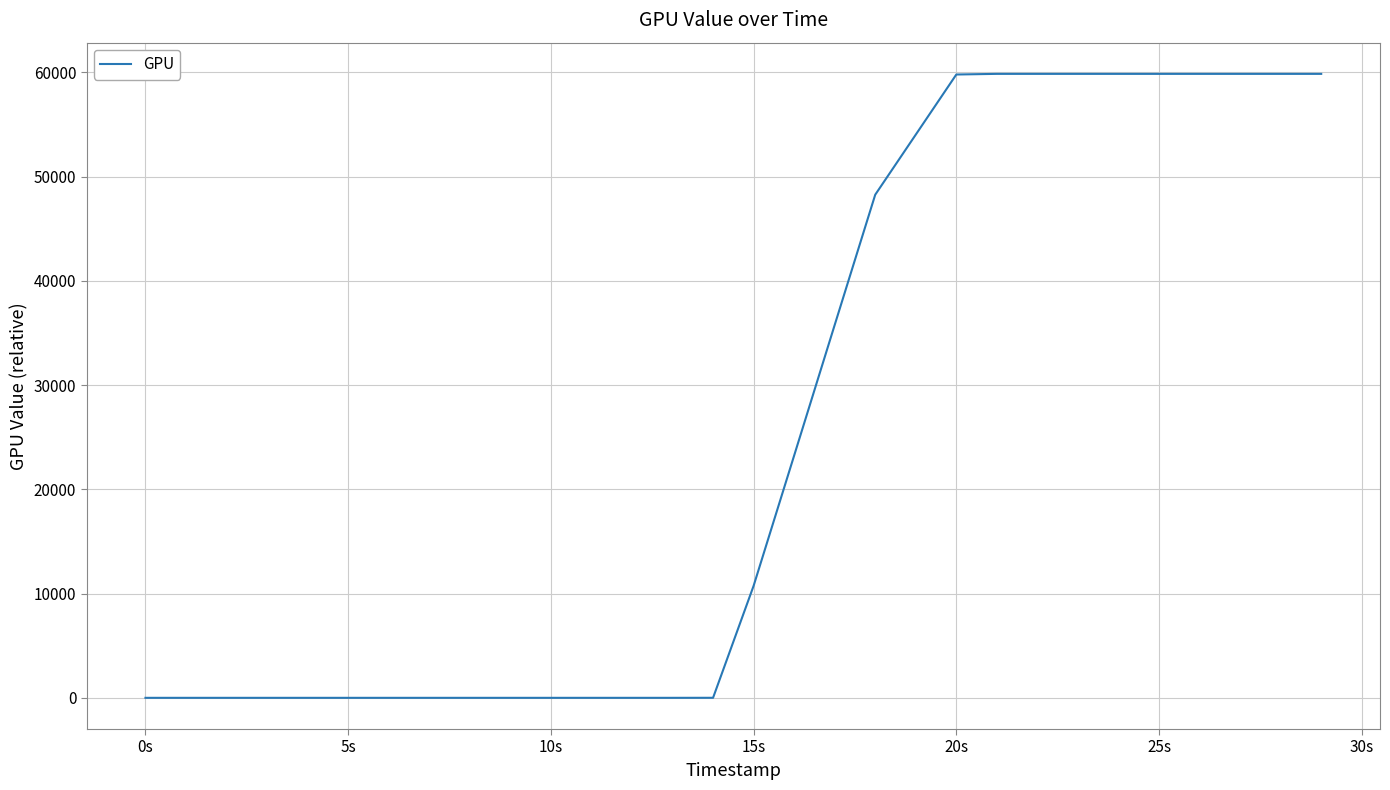

What is the difference between the maximum and minimum values?

59850